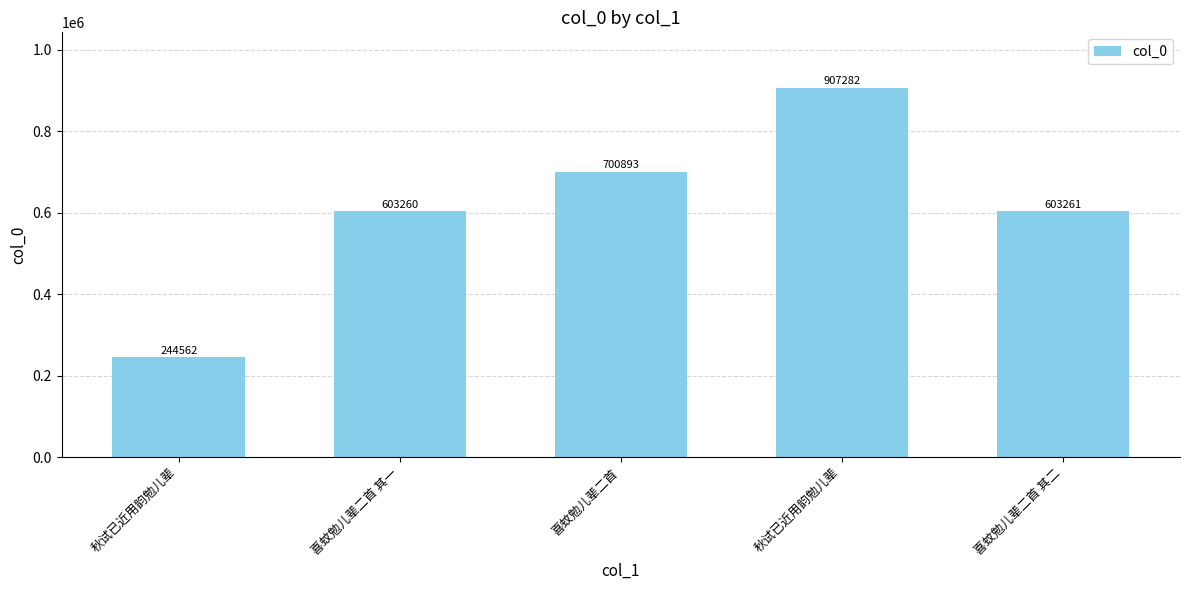

How many categories are shown in the chart?

5